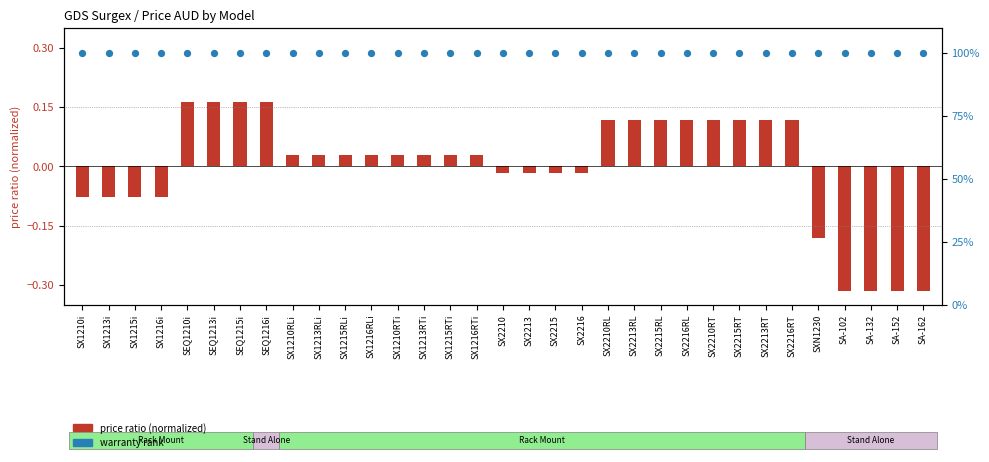

At which category is the sum across all series the highest?

SEQ1210i